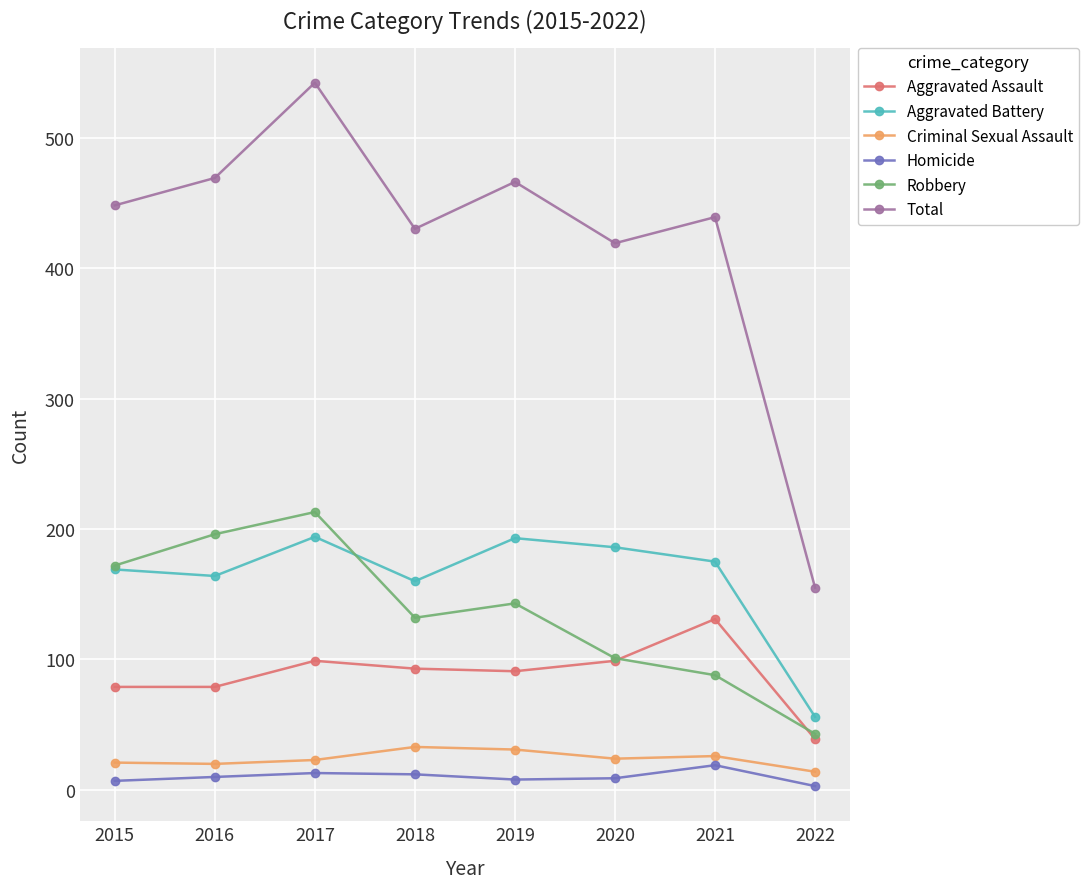

Count the number of categories in the chart.

8